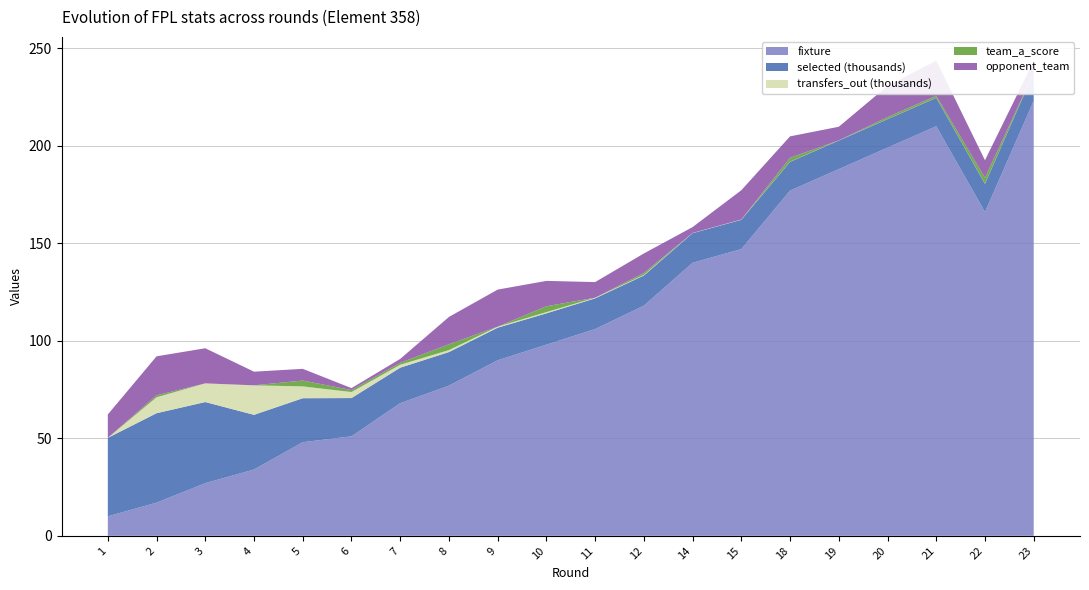

Reading right to left, what are all the values shown in this chart?

fixture: 223	166	210	199	188	177	147	140	118	106	98	90	77	68	51	48	34	27	17	10
selected: 14421	14454	14555	14611	14647	14730	15033	15174	15466	15757	16067	16701	17206	18196	19626	22545	28022	41582	45854	40214
transfers_out: 42	97	59	46	76	66	140	103	290	327	631	530	1011	1502	3101	6061	15127	9577	8175	0
team_a_score: 0	3	1	1	0	2	0	0	1	0	3	0	3	1	1	3	0	0	1	0
opponent_team: 6	9	18	16	7	11	15	3	10	8	13	19	14	2	1	6	7	18	20	12